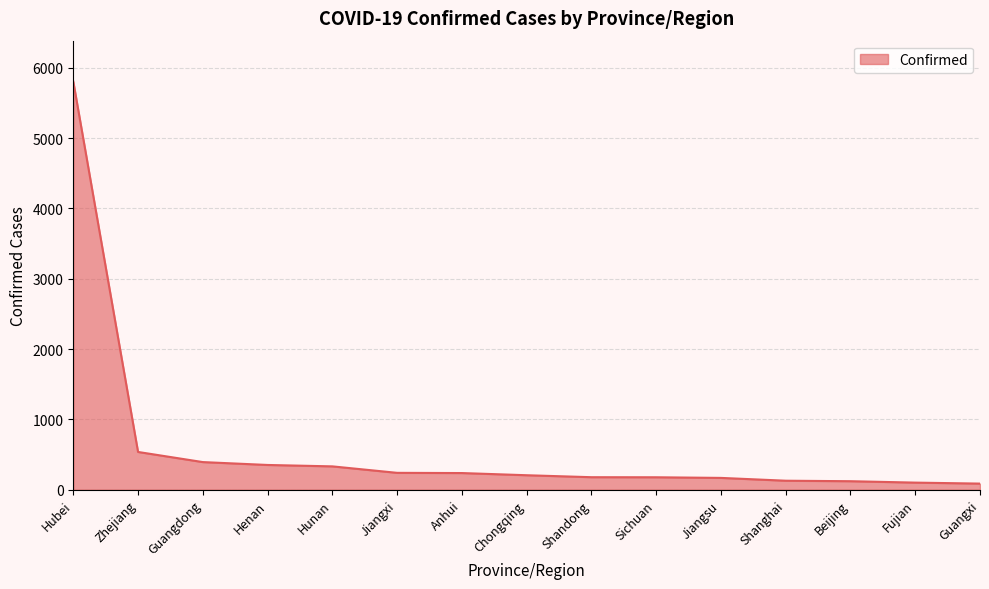

Where is the data nearest to the value 2946?

Zhejiang